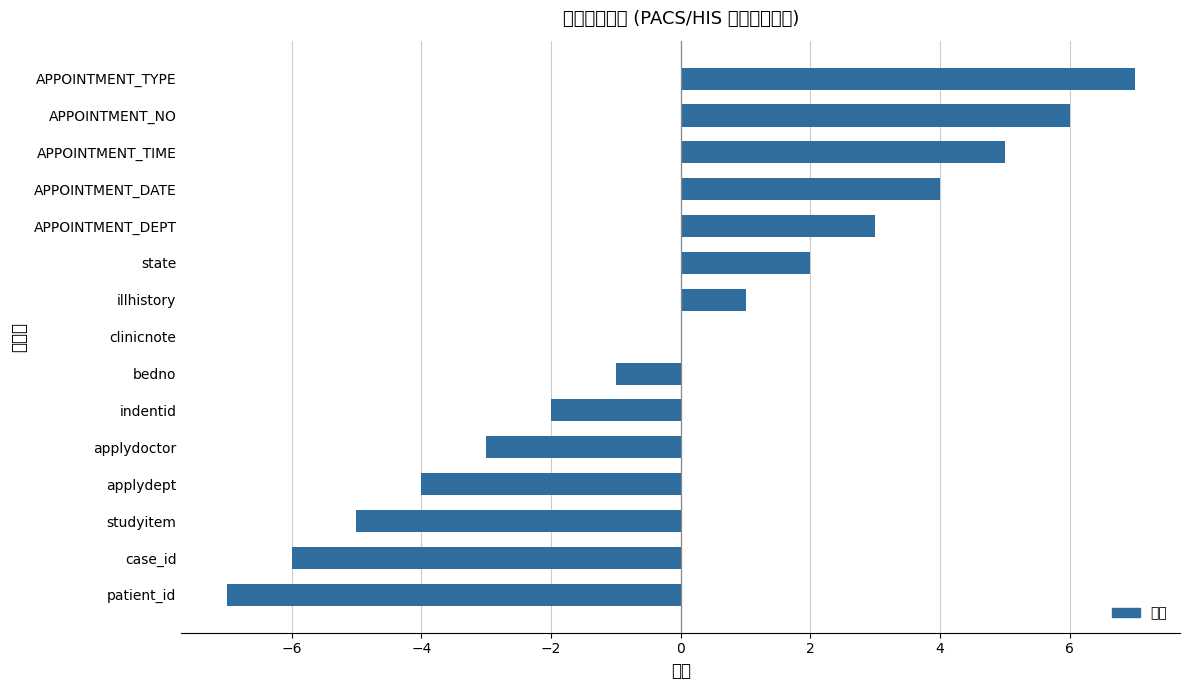

What is the difference between the maximum and minimum values?

14